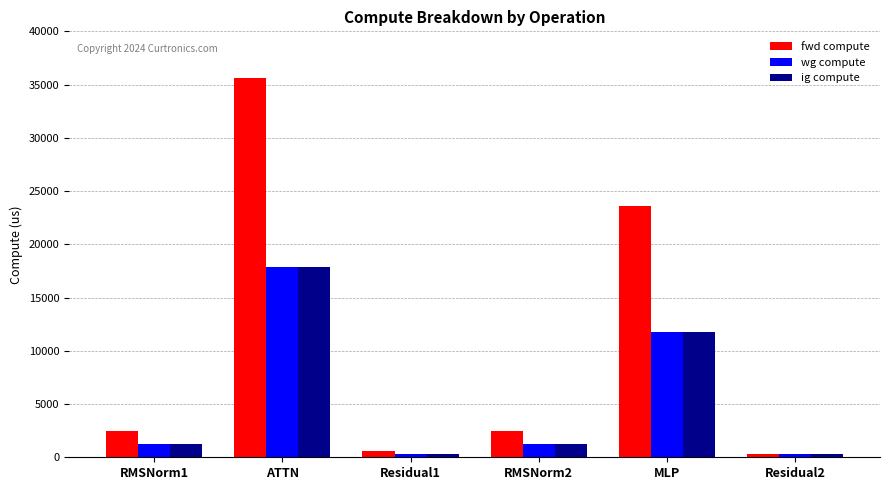

Which label corresponds to the largest value in the chart?

ATTN